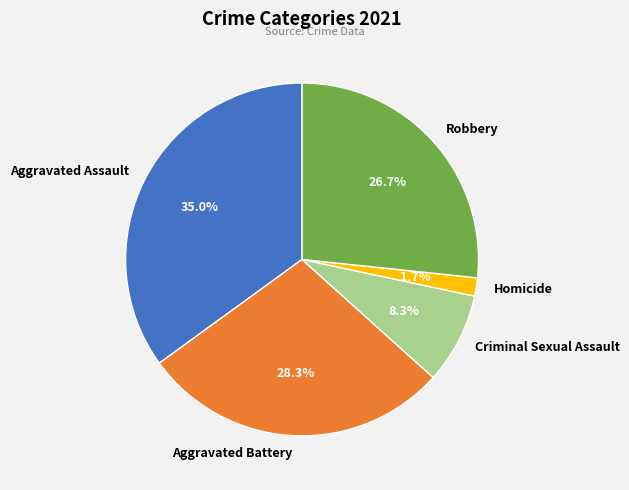

Rank the categories by value from highest to lowest.

Aggravated Assault, Aggravated Battery, Robbery, Criminal Sexual Assault, Homicide